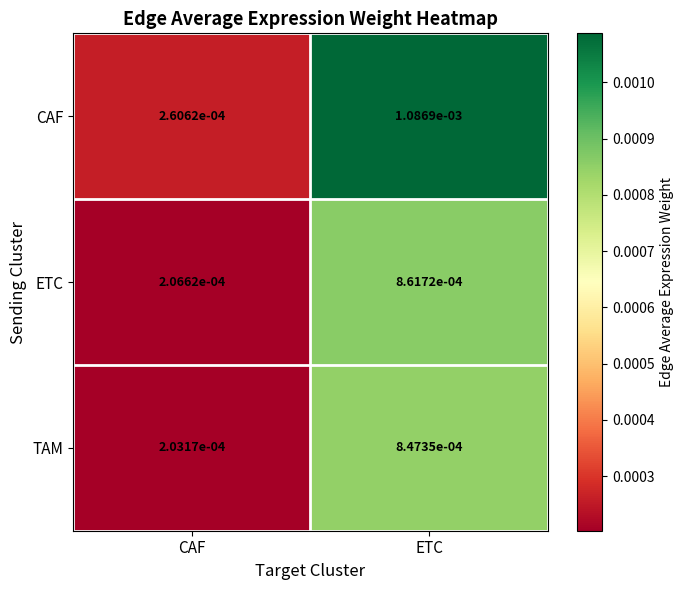

At which category does the chart reach its minimum across all series?

CAF